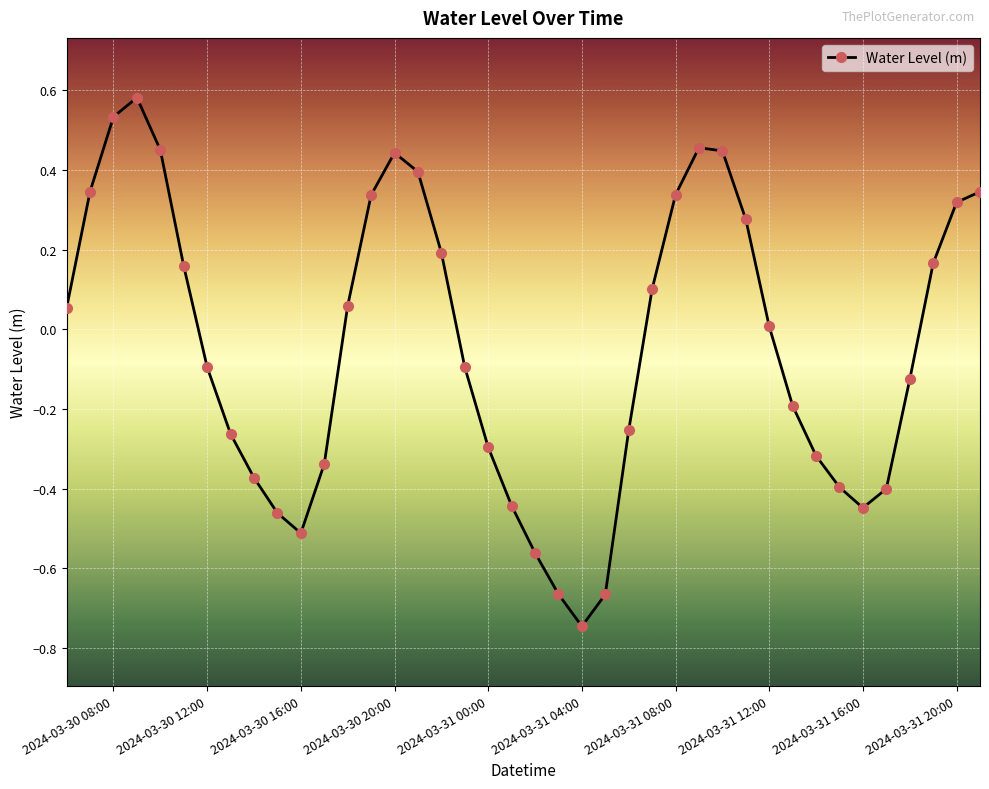

What is the difference between the maximum and second lowest values?

1.2